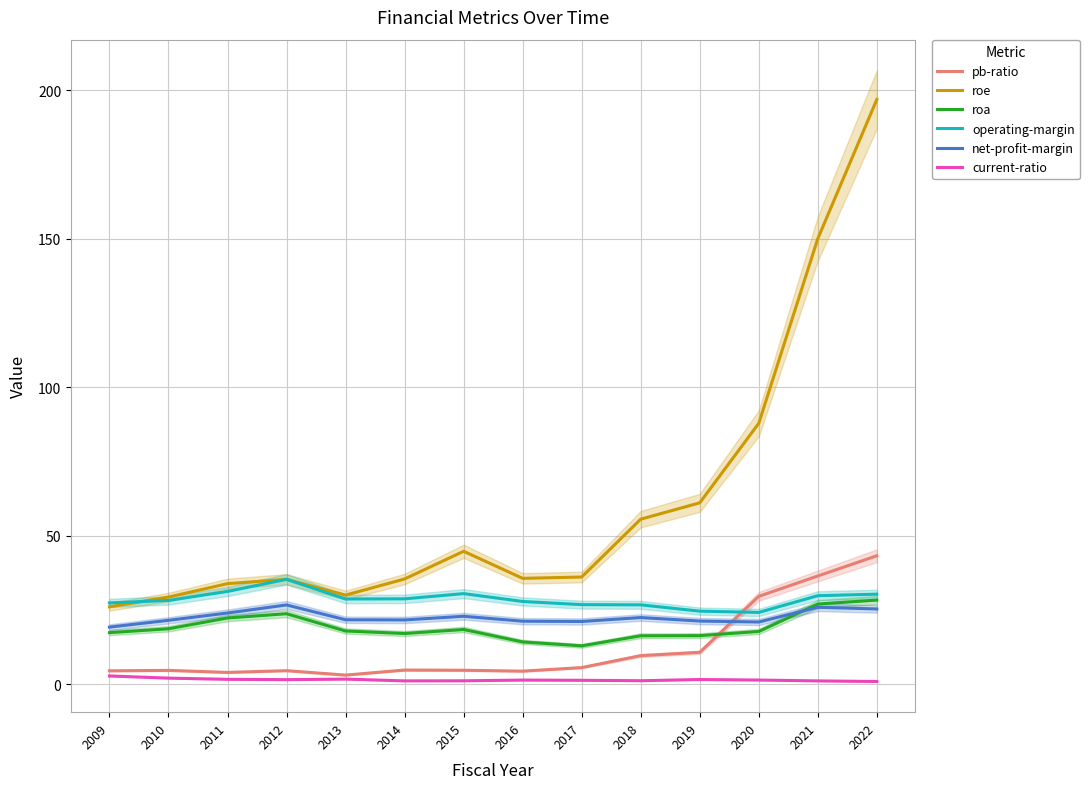

Which category has the highest value in the operating-margin series?

2012